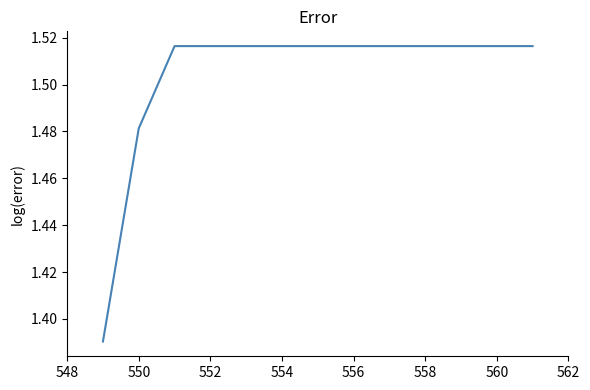

Reading left to right, extract all data points from this chart.

1.4	1.5	1.5	1.5	1.5	1.5	1.5	1.5	1.5	1.5	1.5	1.5	1.5